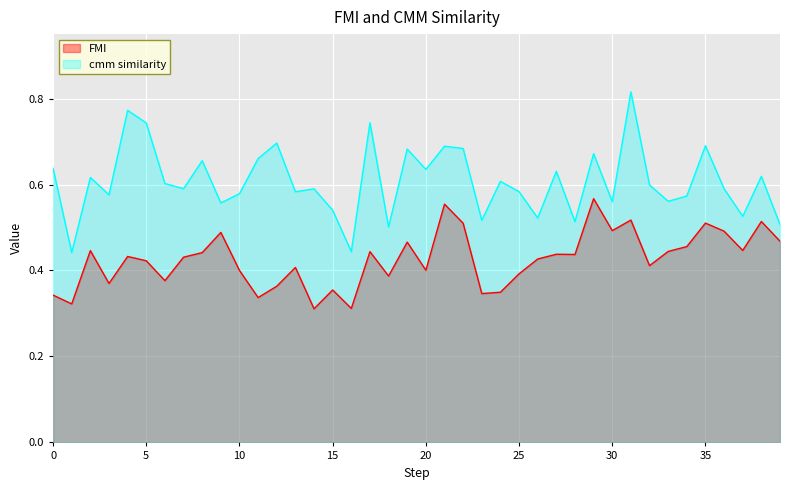

True or false: FMI and cmm similarity cross at least once.

False